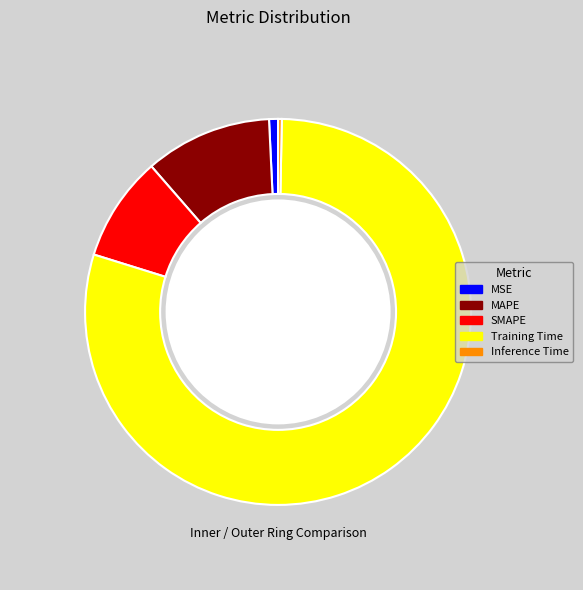

Is it true that MSE is 1% of the pie?

True